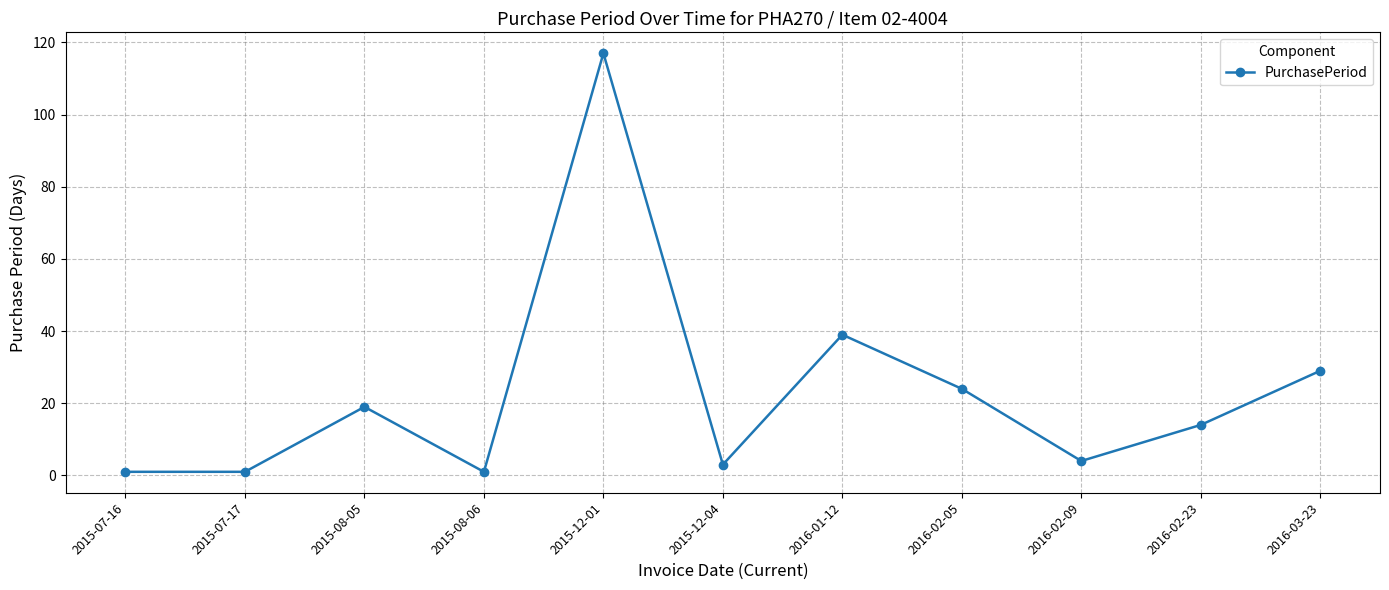

True or false: the data shows 17 at 2016-03-23.

False